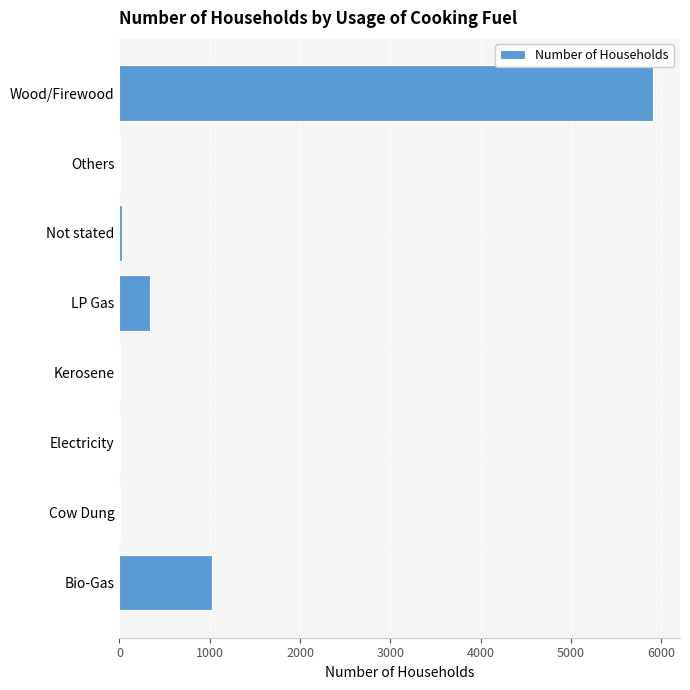

What is the sum of all values?

7328